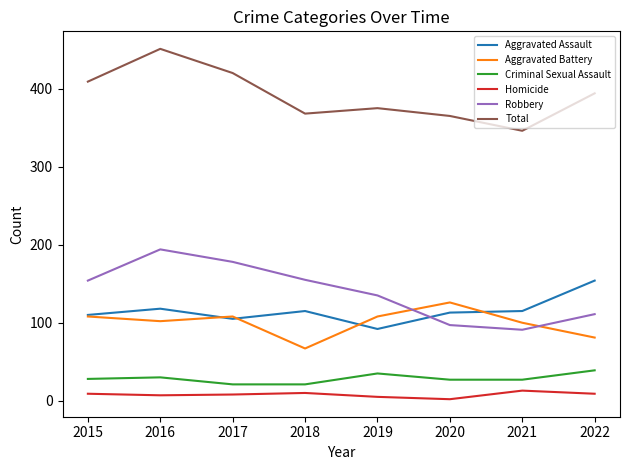

Which series has the largest total across all categories?

Total